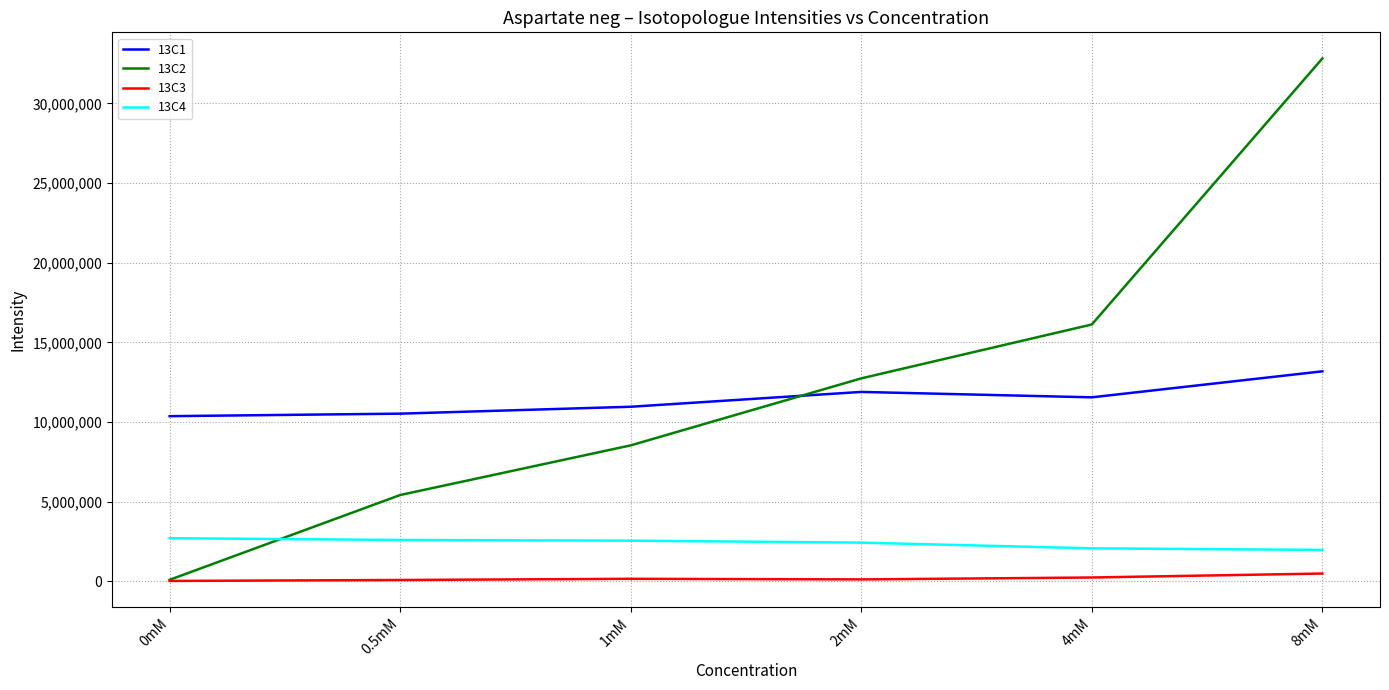

Which label corresponds to the largest value in the chart?

8mM